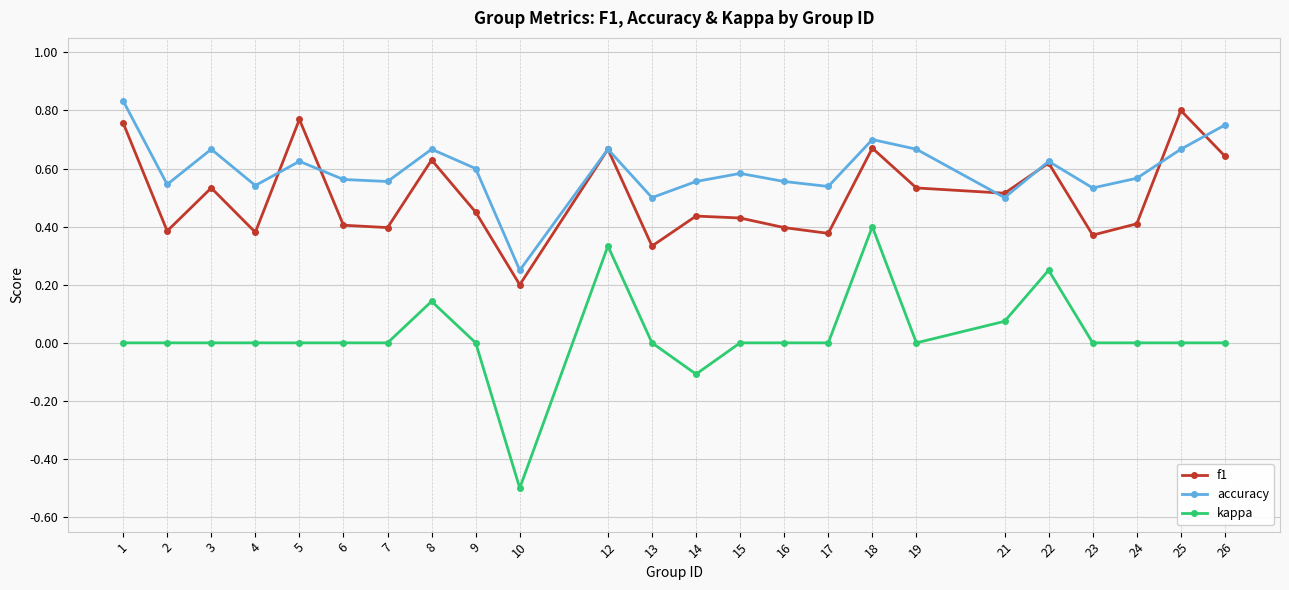

How many interior local peaks does the f1 series have?

8